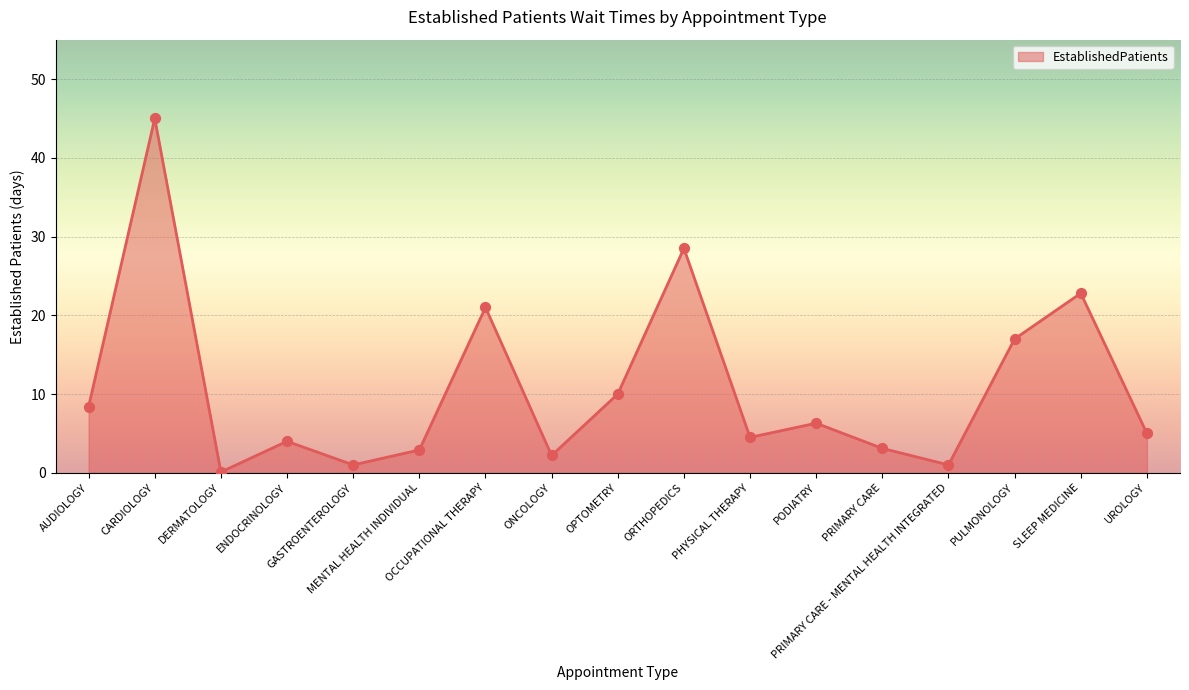

What is the change in value from ONCOLOGY to UROLOGY?

+2.8